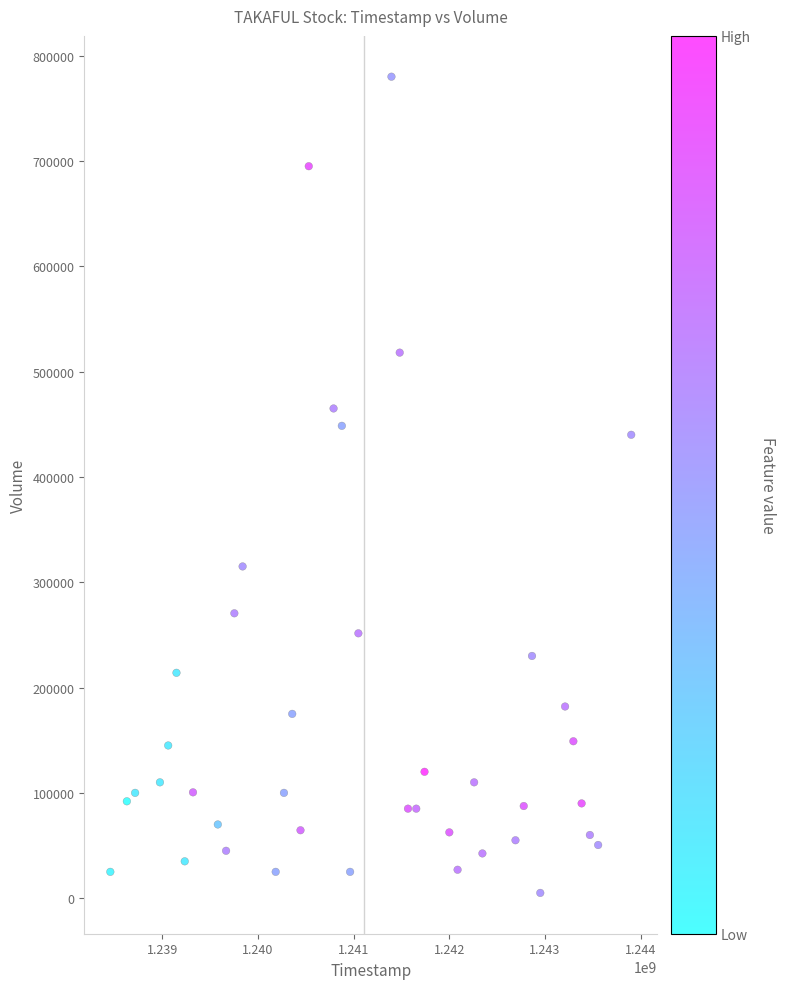

What is the range of Y values (max minus min)?

775000